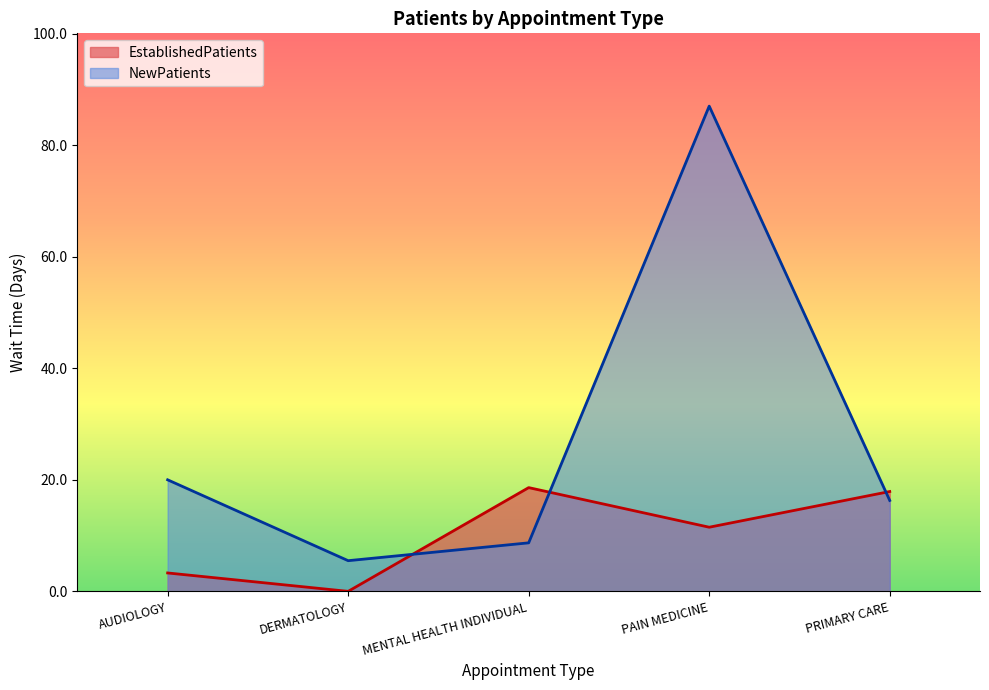

True or false: EstablishedPatients and NewPatients intersect in this chart.

True